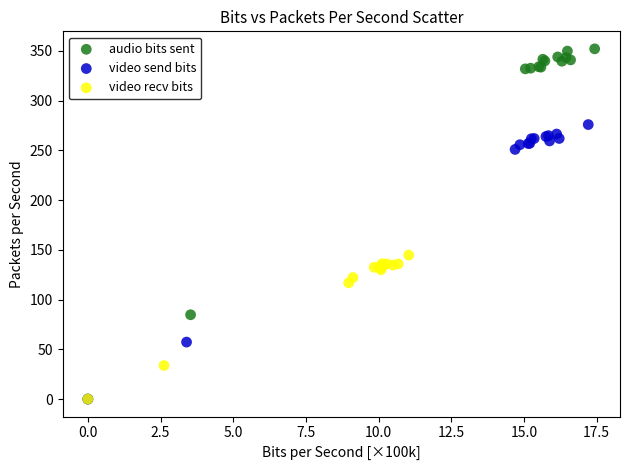

Which series has the largest Y range (max minus min)?

audio bits sent